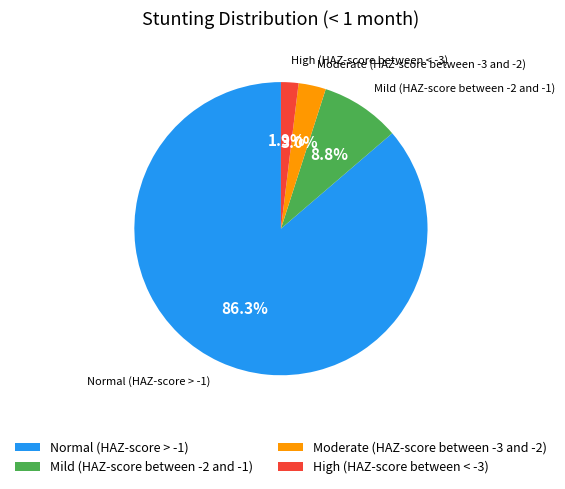

Count the number of slices in the pie.

4